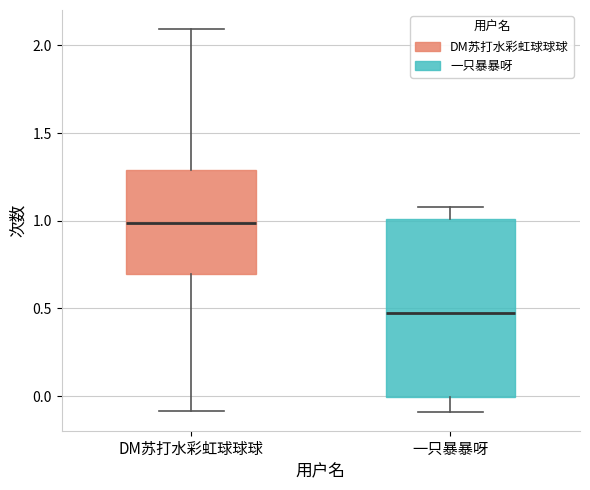

Where does the upper whisker of the box for DM苏打水彩虹球球球 end on the y-axis? The values are not printed on the chart, so give them approximately, as read against the axis.

2.10